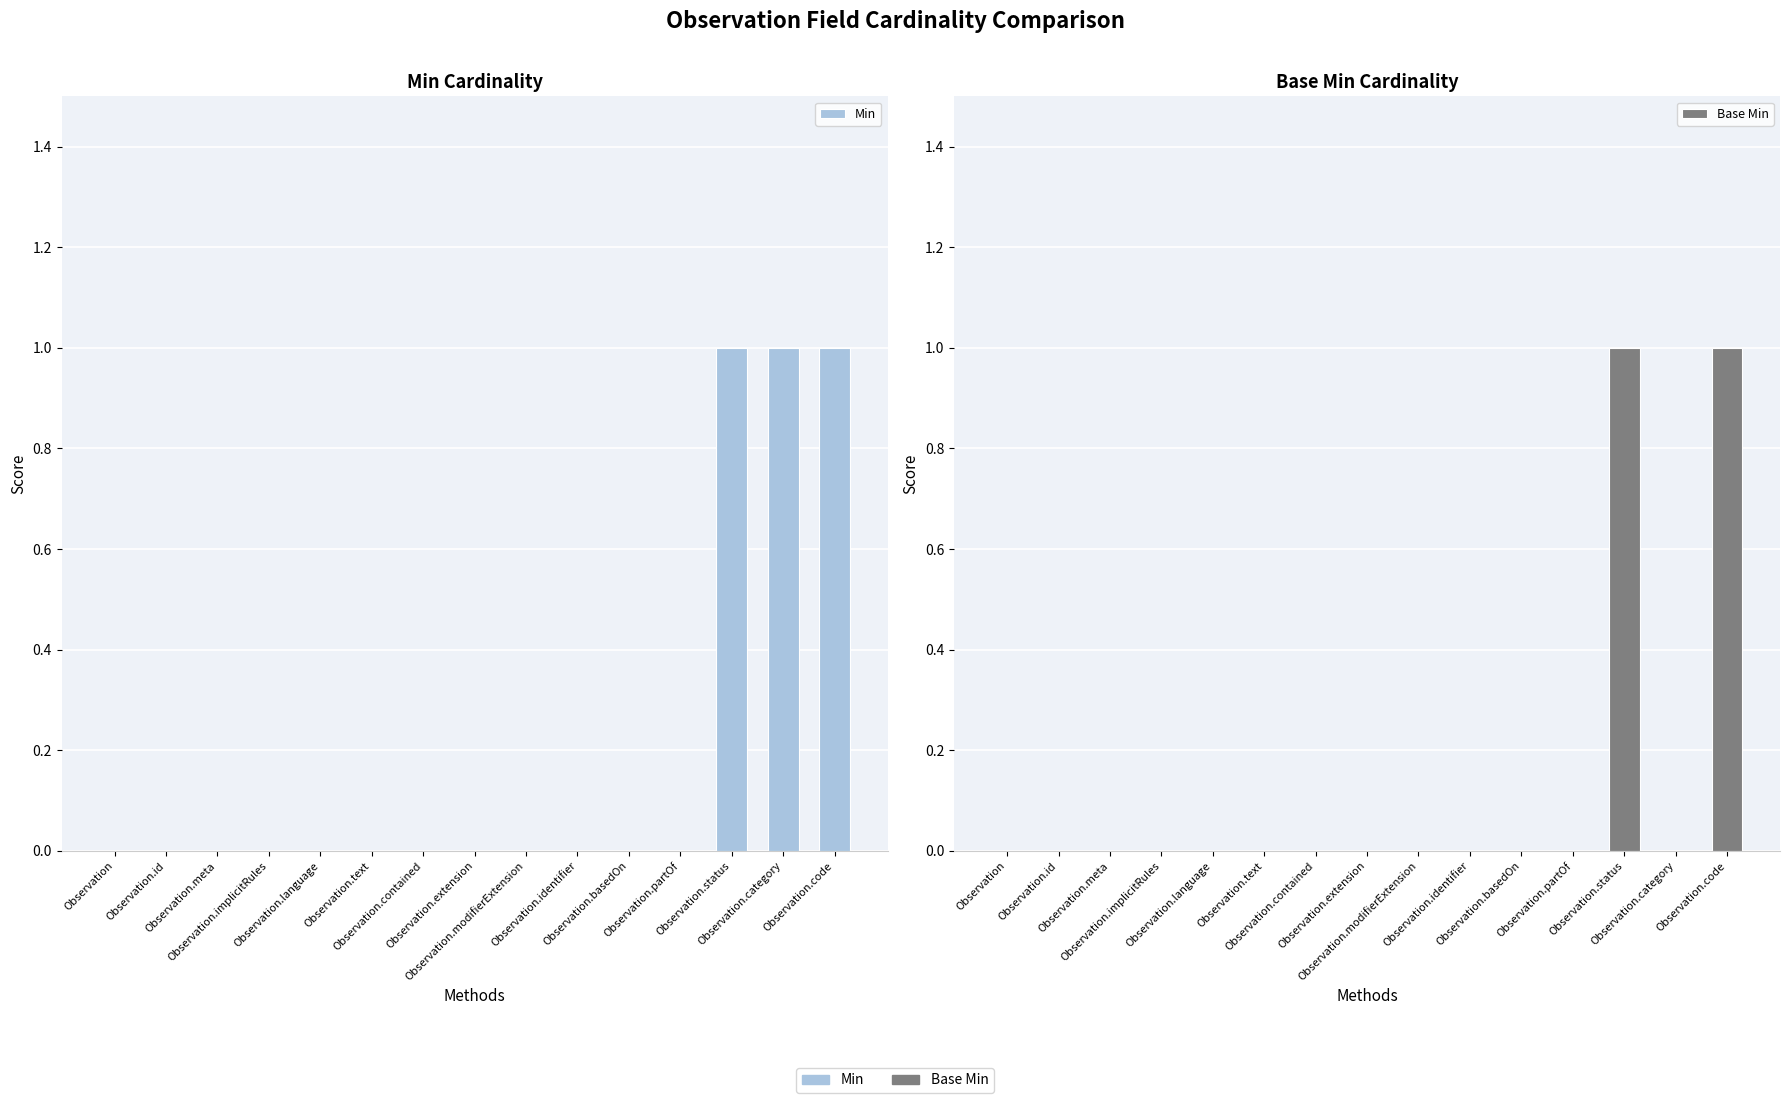

List the series in order of their peak value, lowest first.

Min, Base Min